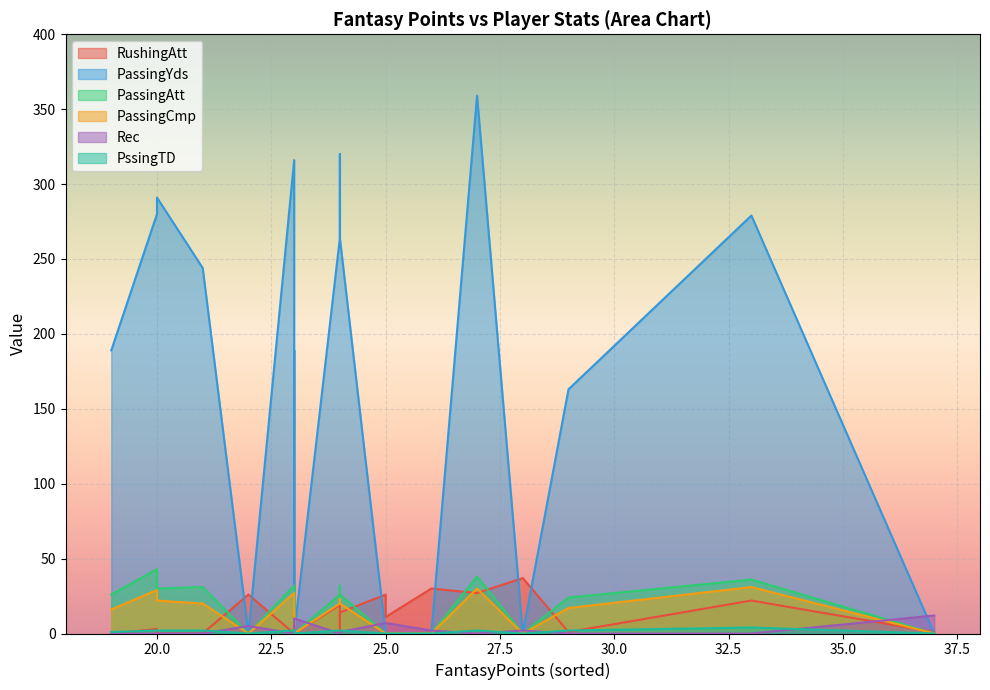

True or false: PssingTD has a value of 2 at 23.

True